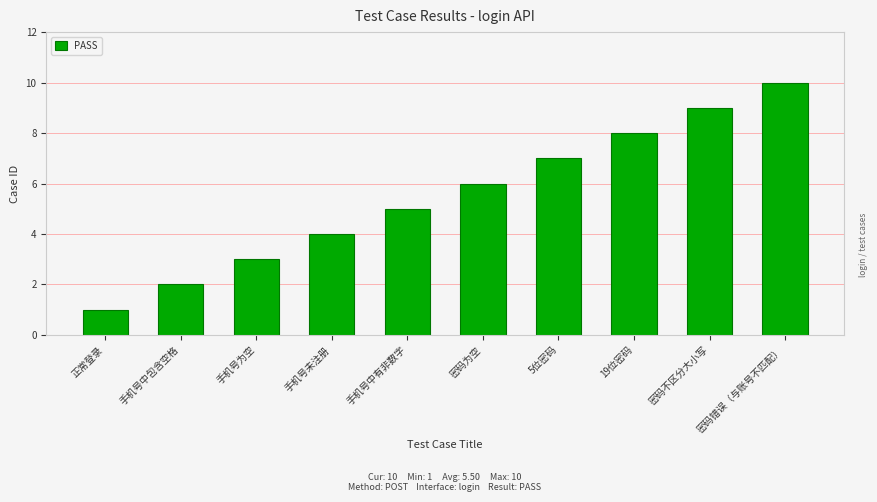

Read the value at 正常登录.

1